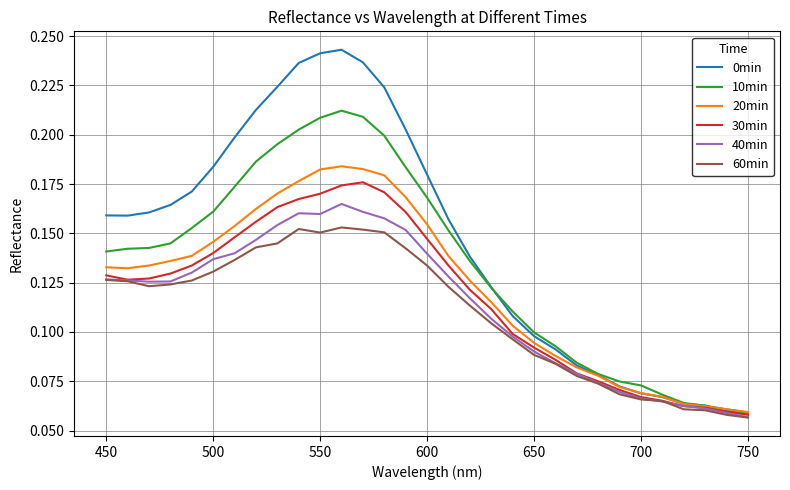

Which series has the widest spread of values?

0min